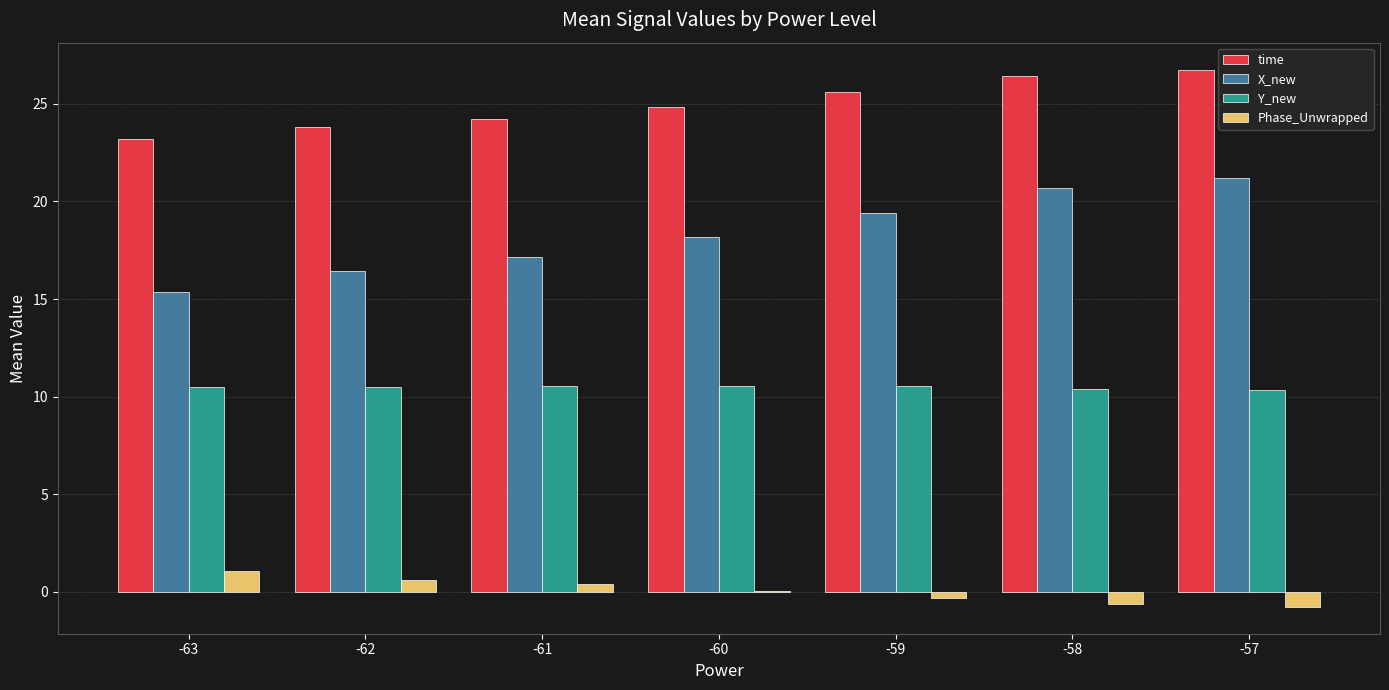

Which series has the largest total across all categories?

time